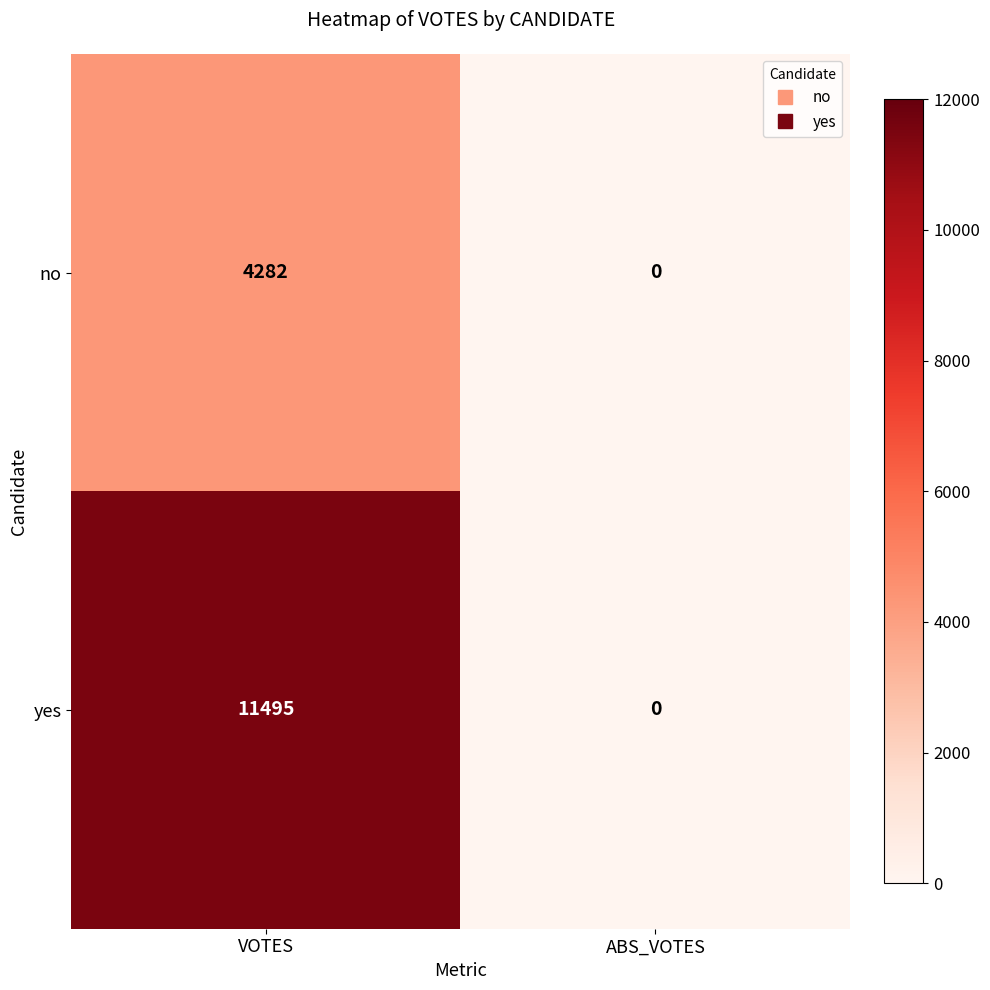

What is the difference between the maximum and minimum values in the no series?

4282